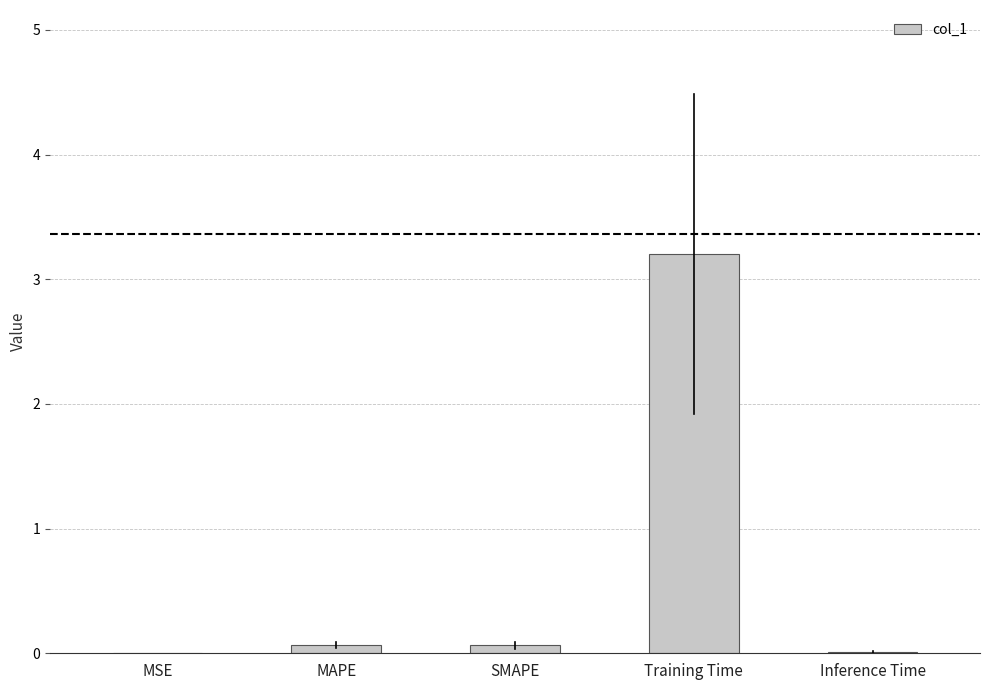

What is the difference between the values at Training Time and Inference Time?

3.2